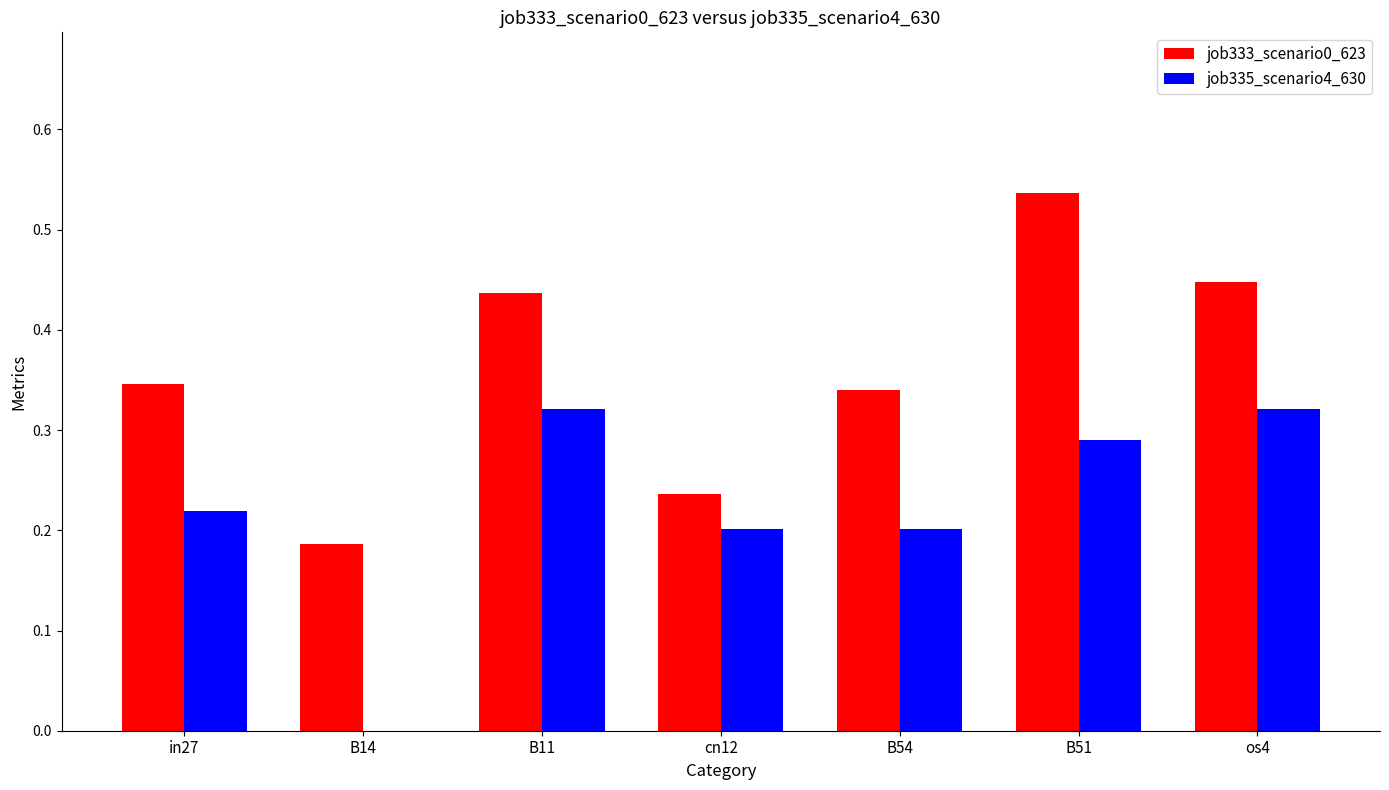

At which category does the chart reach its peak across all series?

B51